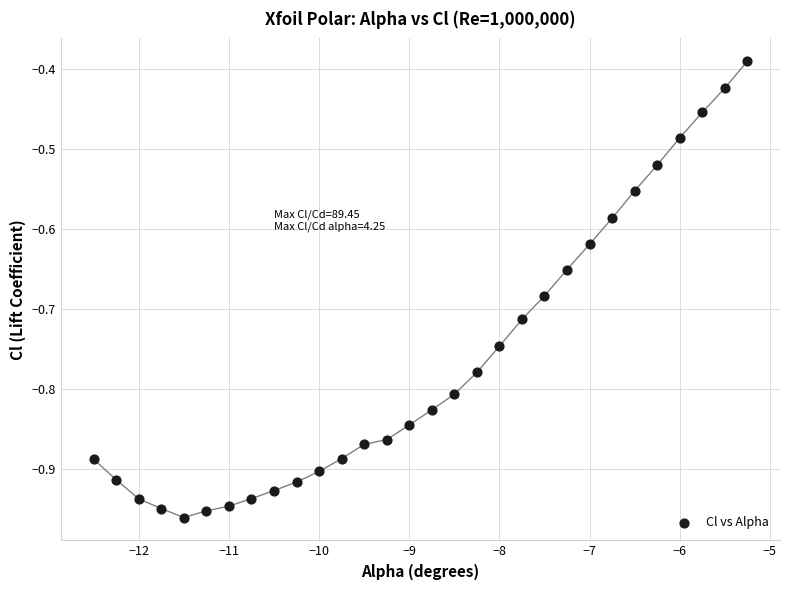

What is the range of X values (max minus min)?

7.2